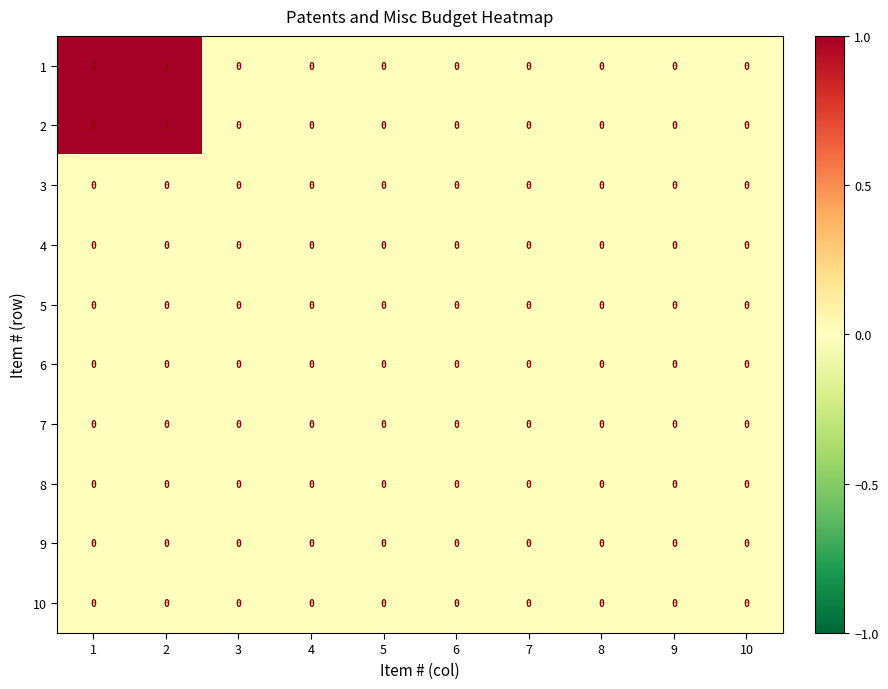

How many 1 values are between 0 and 1?

10